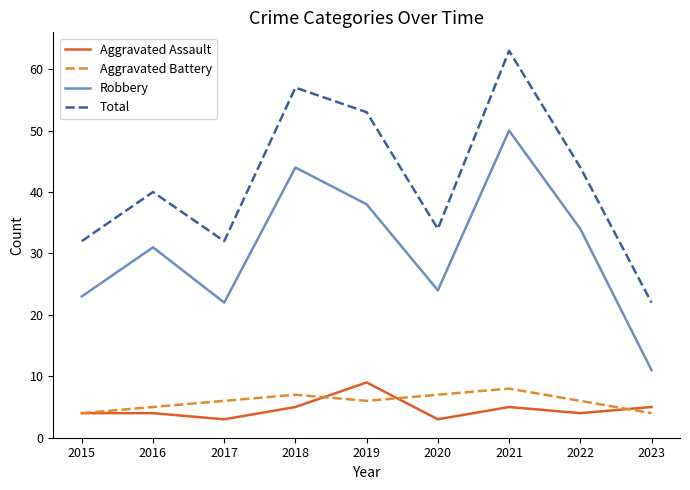

True or false: Robbery and Aggravated Assault cross at least once.

False